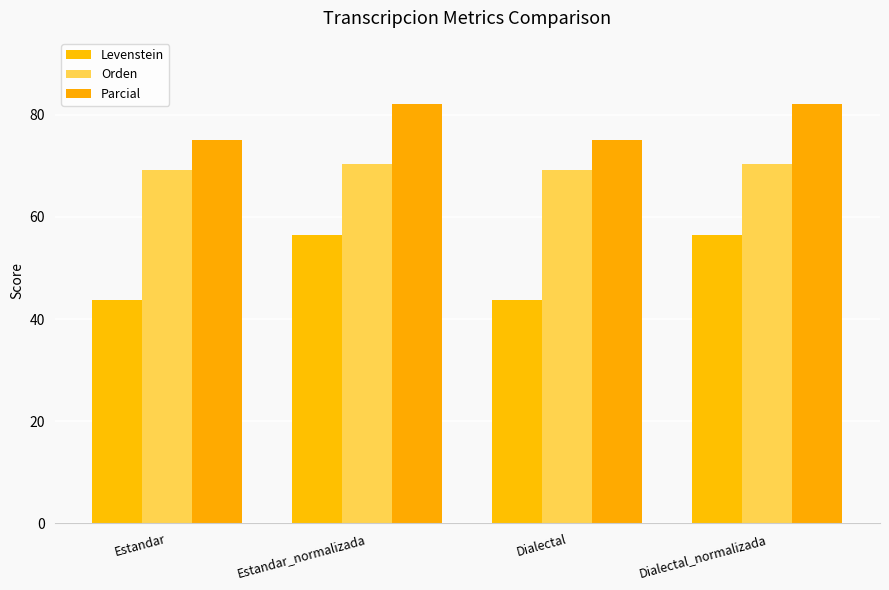

What is the spread (max minus min) of values at Estandar?

31.2